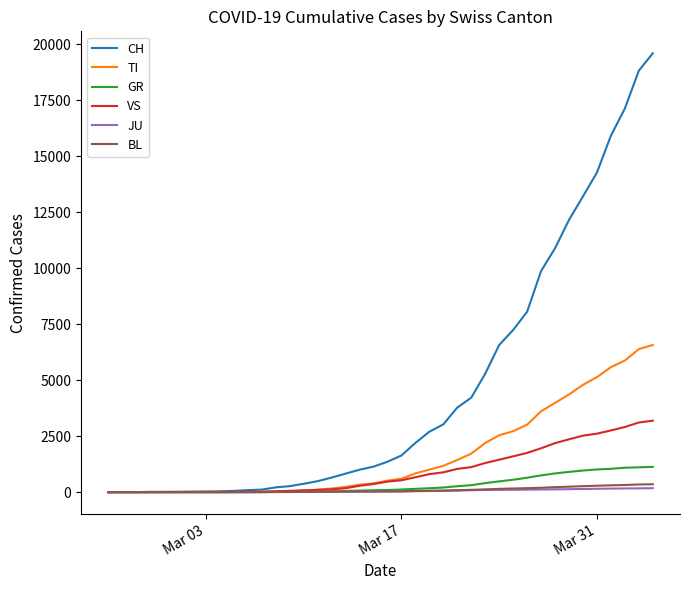

What is the highest value of the TI series?

6575